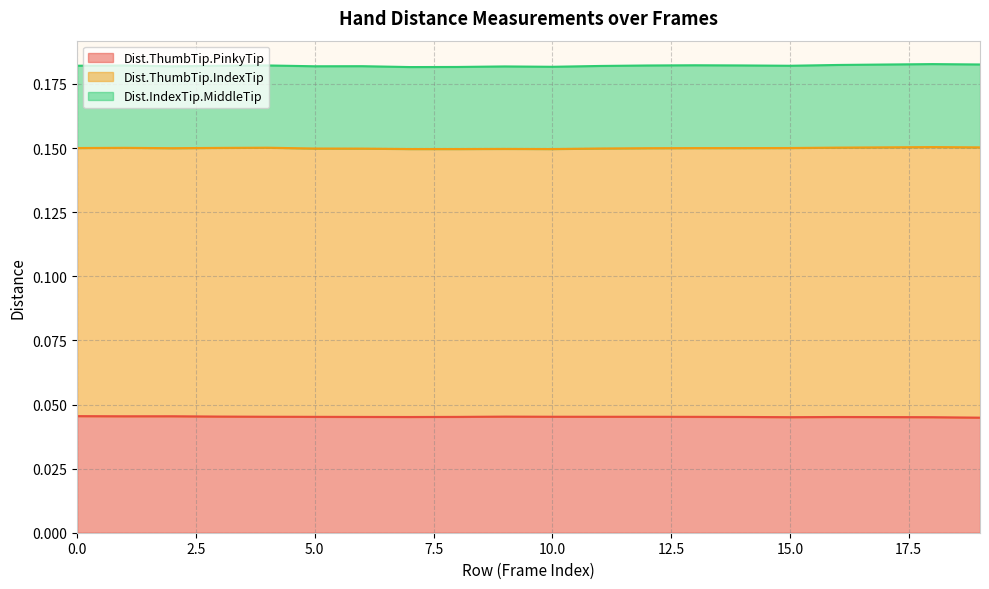

Reading left to right, what are all the values shown in this chart?

Dist.ThumbTip.PinkyTip: 0=0.0	1=0.0	2=0.0	3=0.0	4=0.0	5=0.0	6=0.0	7=0.0	8=0.0	9=0.0	10=0.0	11=0.0	12=0.0	13=0.0	14=0.0	15=0.0	16=0.0	17=0.0	18=0.0	19=0.0
Dist.ThumbTip.IndexTip: 0=0.1	1=0.1	2=0.1	3=0.1	4=0.1	5=0.1	6=0.1	7=0.1	8=0.1	9=0.1	10=0.1	11=0.1	12=0.1	13=0.1	14=0.1	15=0.1	16=0.1	17=0.1	18=0.1	19=0.1
Dist.IndexTip.MiddleTip: 0=0.0	1=0.0	2=0.0	3=0.0	4=0.0	5=0.0	6=0.0	7=0.0	8=0.0	9=0.0	10=0.0	11=0.0	12=0.0	13=0.0	14=0.0	15=0.0	16=0.0	17=0.0	18=0.0	19=0.0